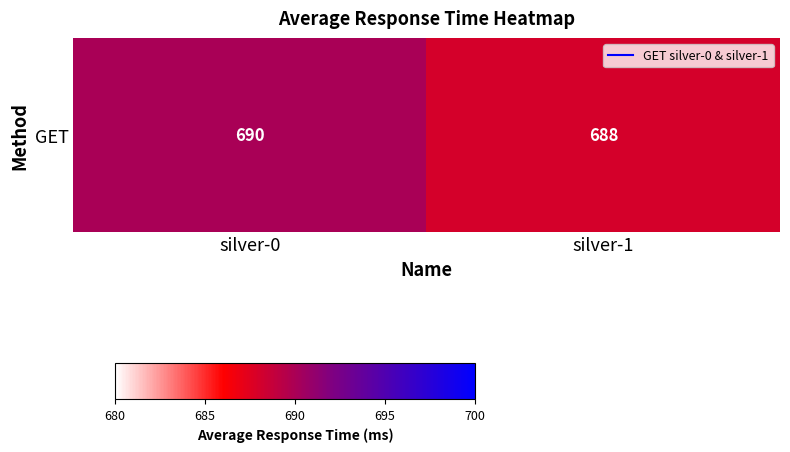

At which category does the chart reach its minimum across all series?

silver-1